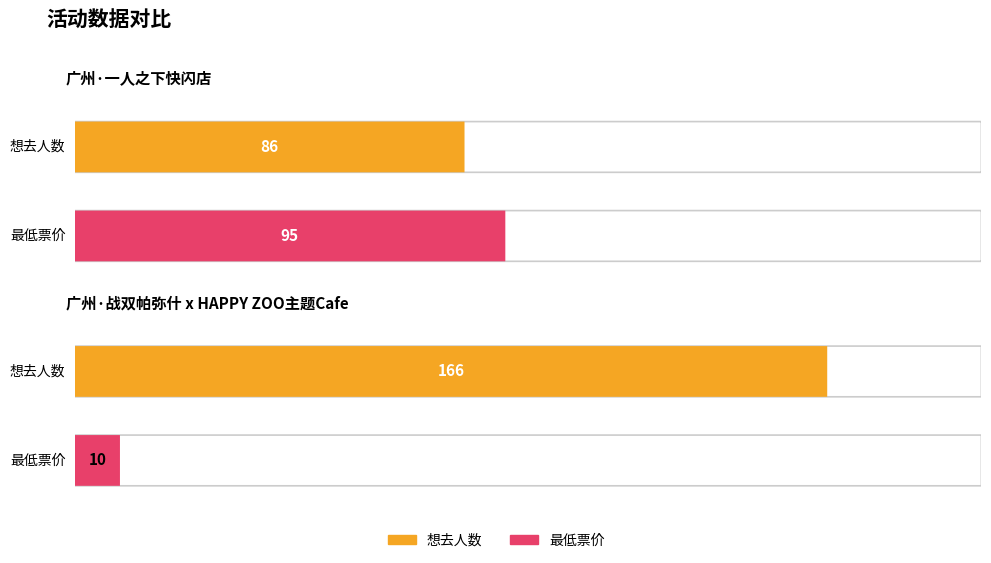

What are all the series names shown in the legend?

想去人数, 最低票价